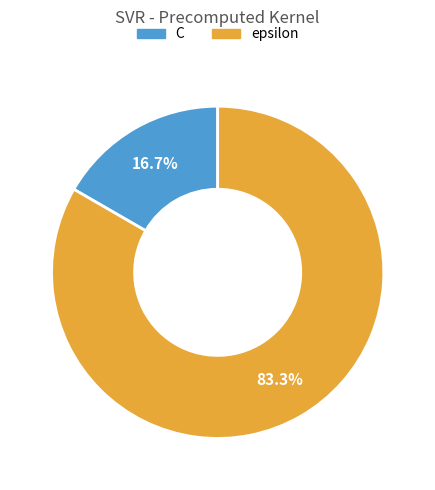

To the nearest percent, what is the average slice percentage?

50%